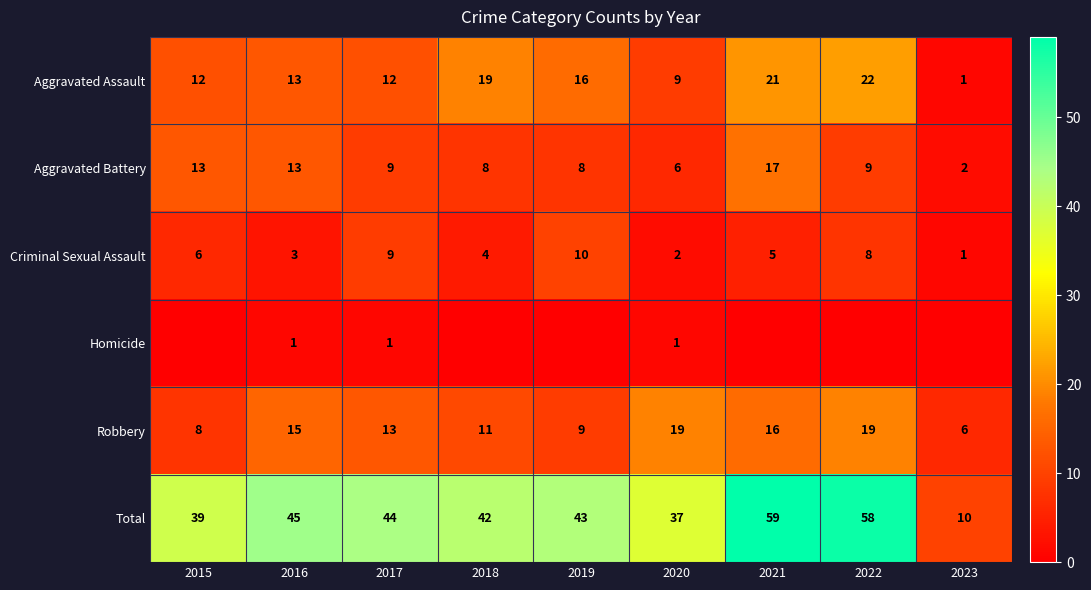

What is the sum of the Total values at 2019 and 2017?

87